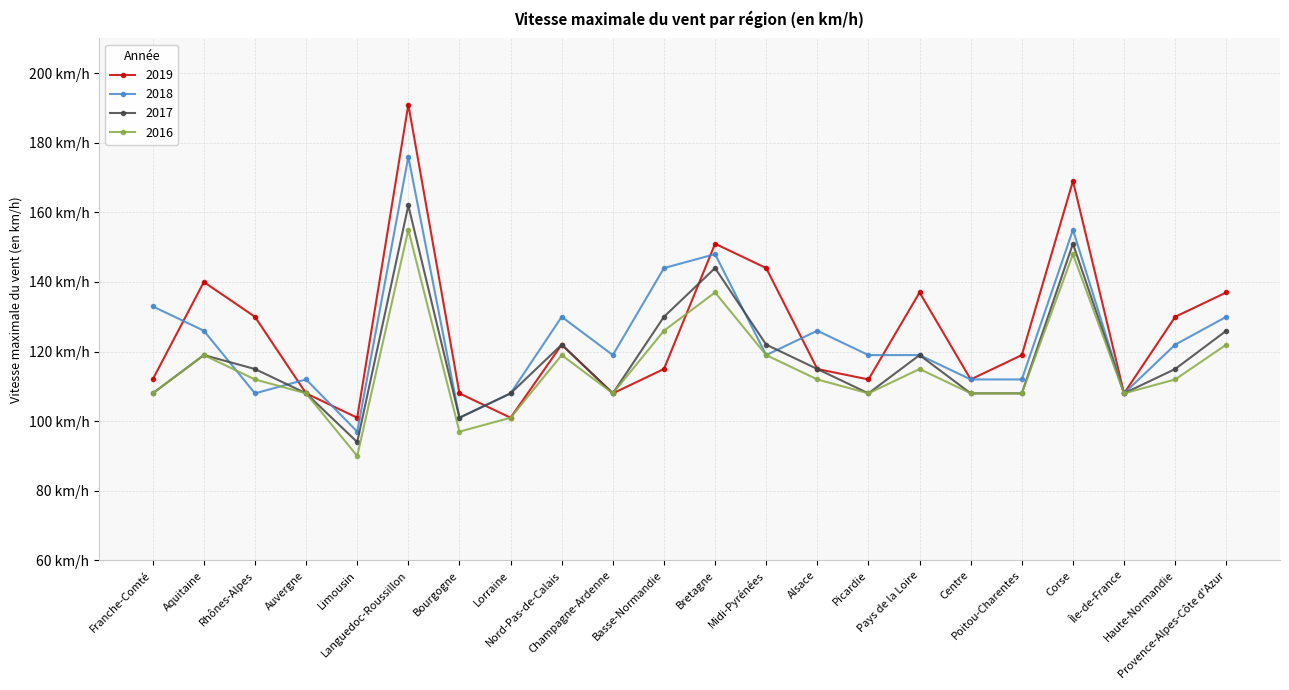

Does the chart have visible grid lines?

Yes